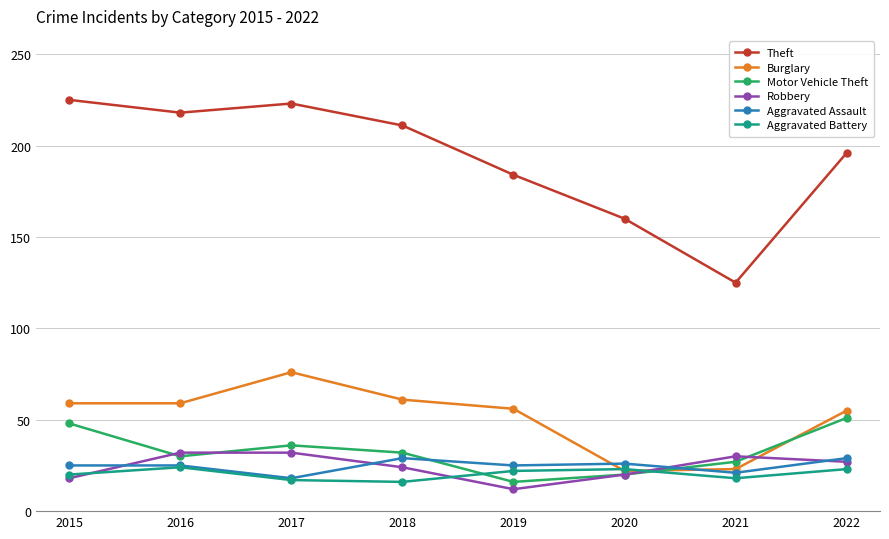

List the series in order of their peak value, highest first.

Theft, Burglary, Motor Vehicle Theft, Robbery, Aggravated Assault, Aggravated Battery